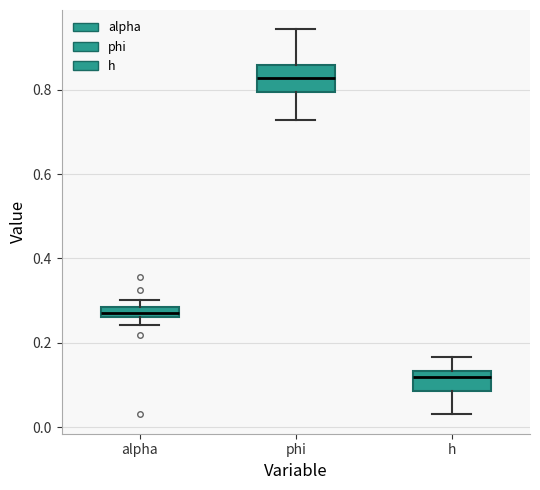

Where does the upper whisker of the box for phi end on the y-axis? The values are not printed on the chart, so give them approximately, as read against the axis.

0.94